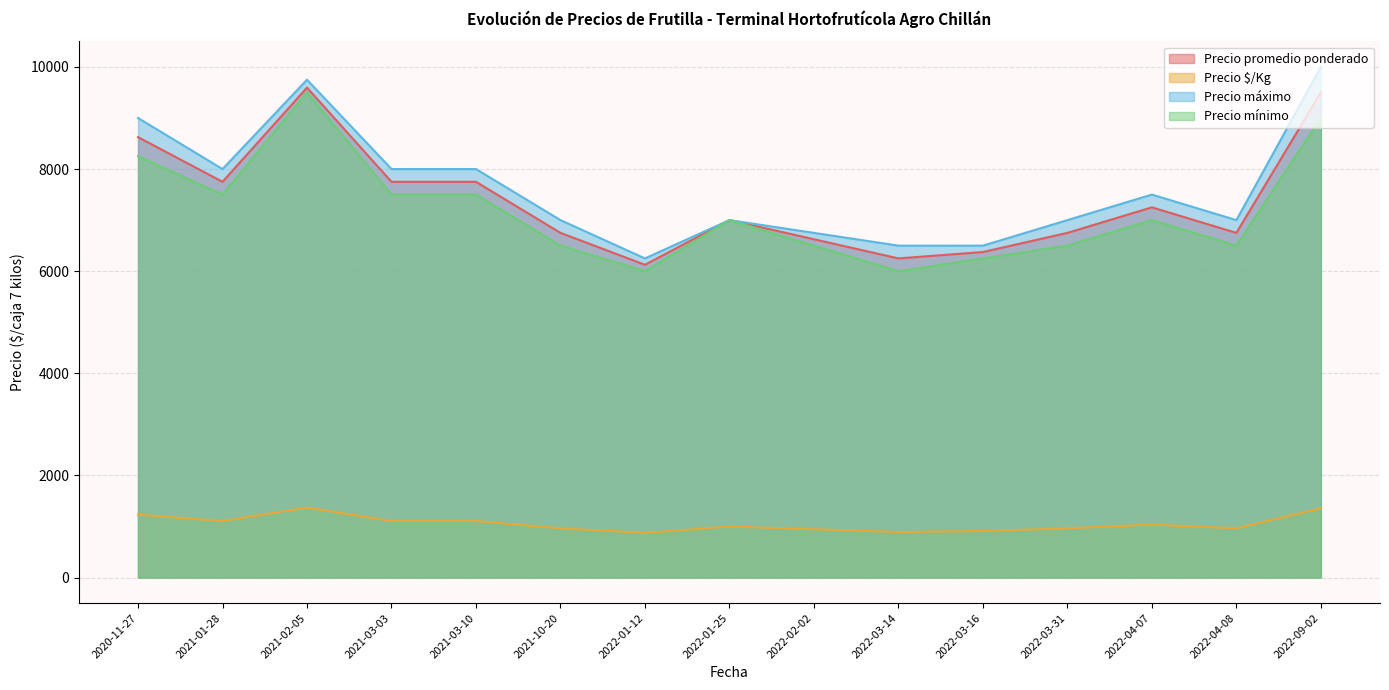

The value of Precio $/Kg at 2022-01-25 is 208. True or false?

False